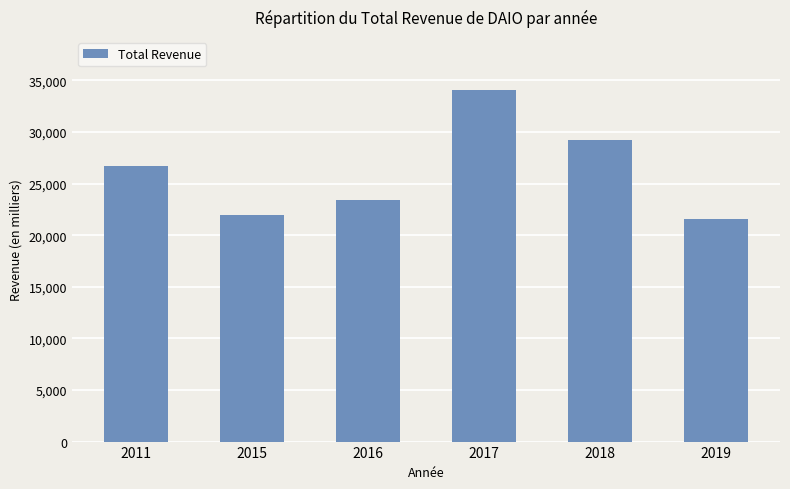

What is the approximate value at 2018, to the nearest 50?

29200